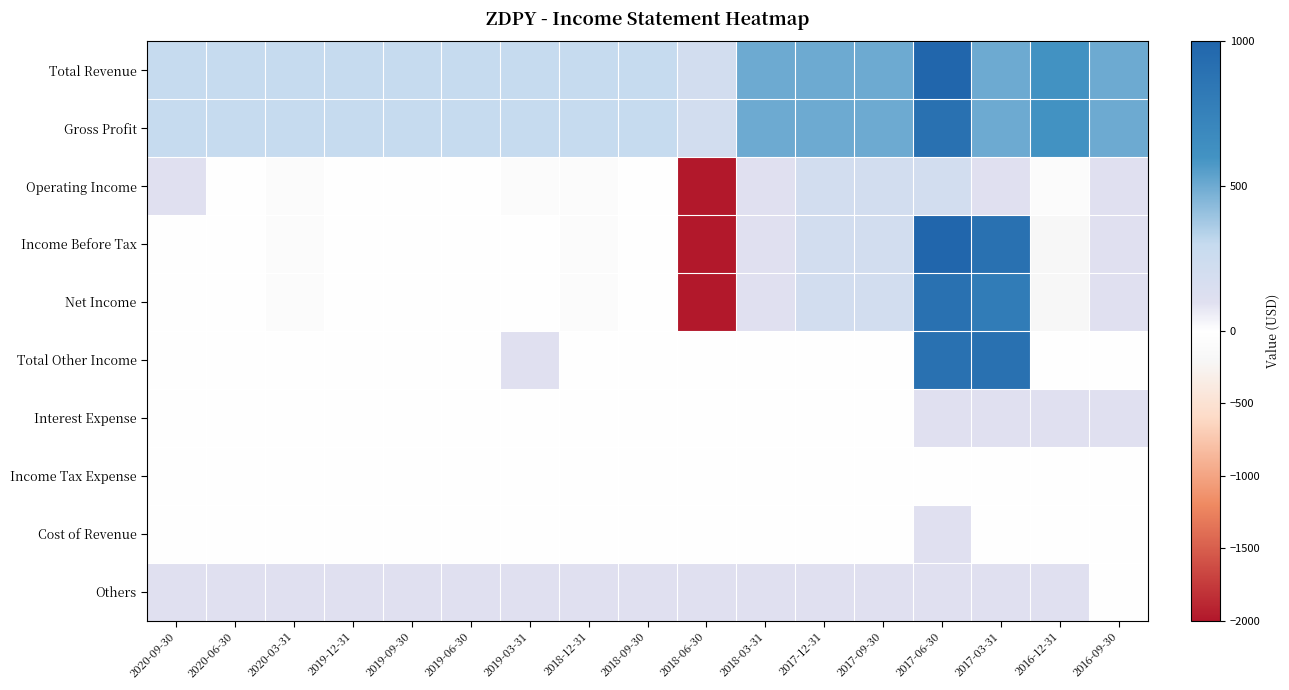

At which category is the sum across all series the highest?

2017-06-30